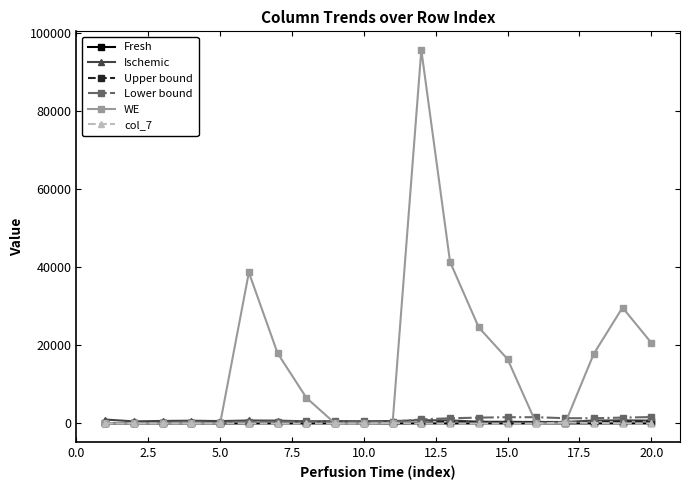

What is the difference between the second highest and second lowest values in the Upper bound series?

518